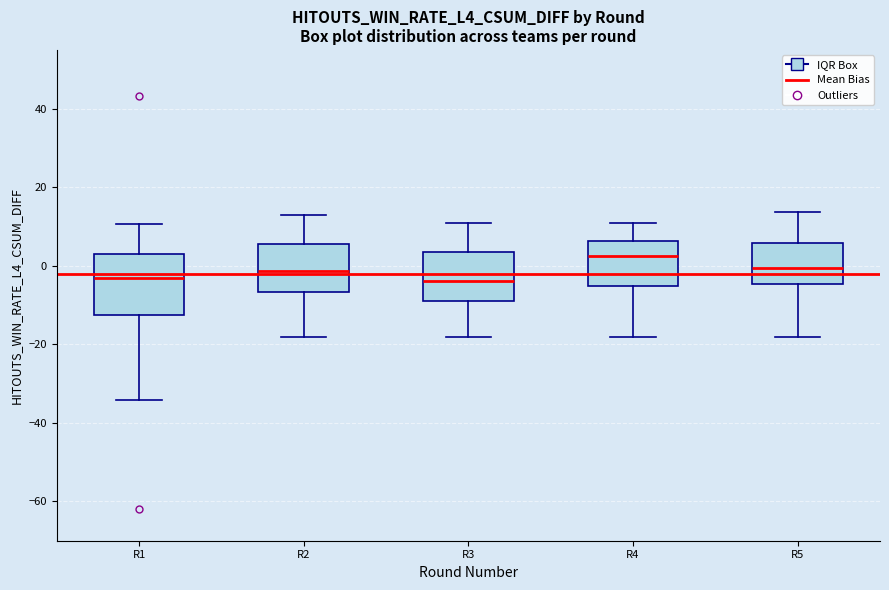

Reading left to right, transcribe this box plot: for each box, give where its median line is, the range the box spans, and where its two whiskers end, as read against the y-axis. The values are not printed on the chart, so give them approximately, as read against the axis.

R1: median -4, box -12 to 4, whiskers -34 to 10
R2: median -2, box -6 to 6, whiskers -18 to 14
R3: median -4, box -8 to 4, whiskers -18 to 12
R4: median 2, box -6 to 6, whiskers -18 to 12
R5: median 0, box -4 to 6, whiskers -18 to 14